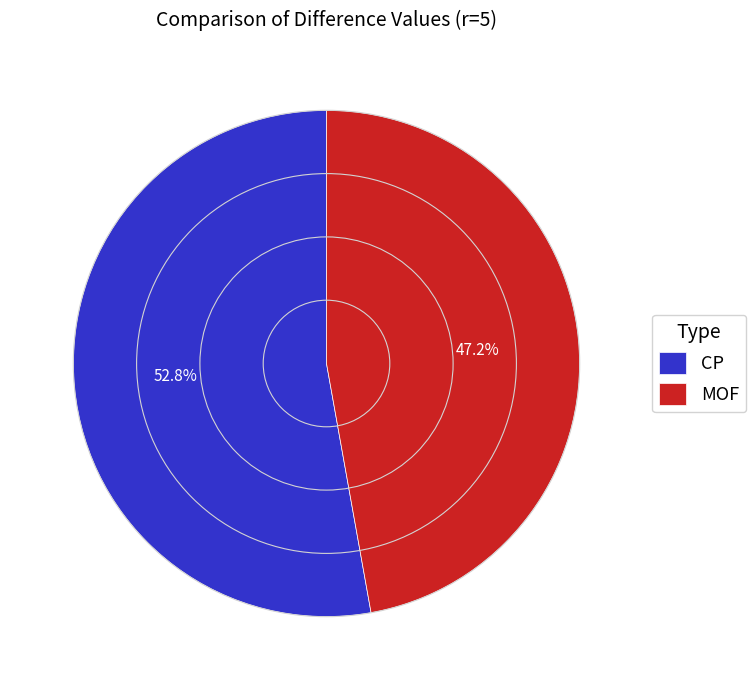

Which has a higher value, MOF or CP?

CP